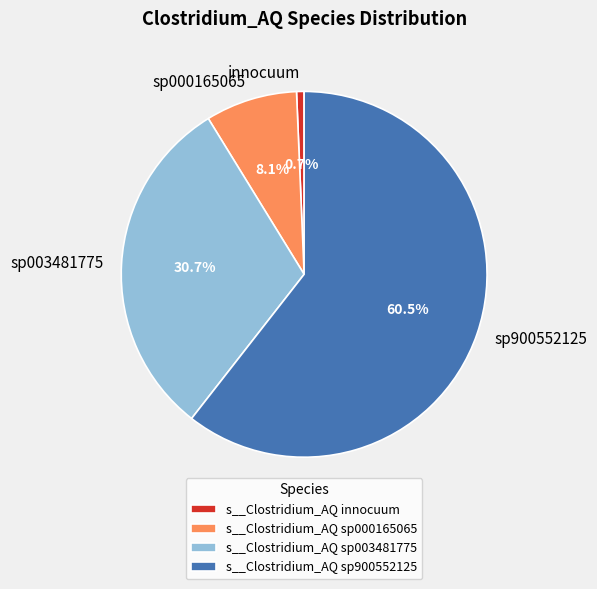

Count the number of slices in the pie.

4